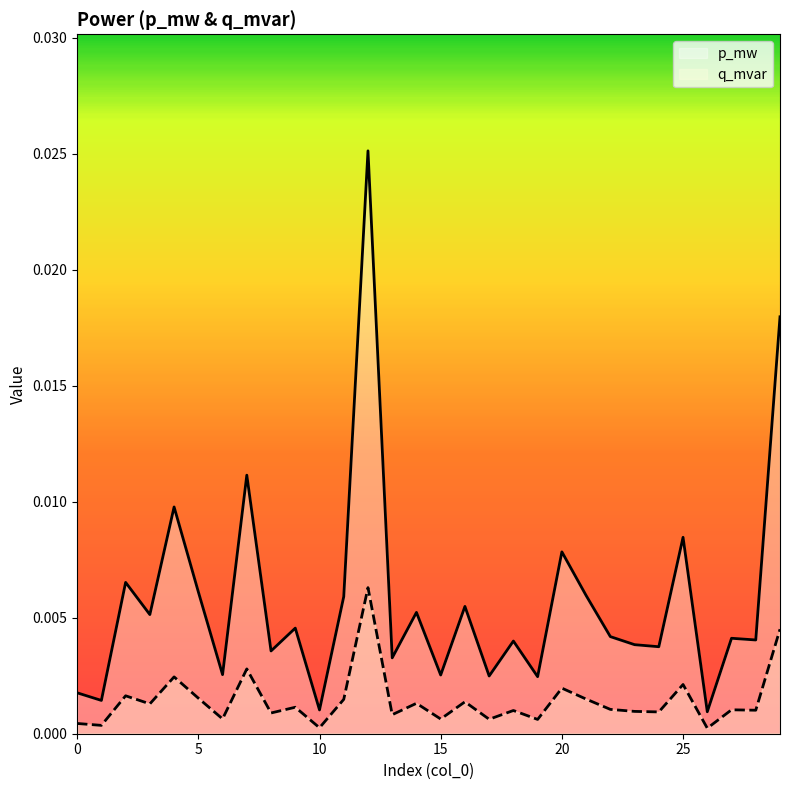

Rank the series by their average value, from highest to lowest.

p_mw, q_mvar